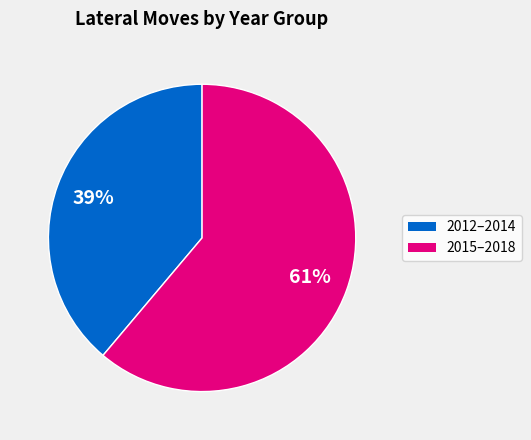

Is there any slice that represents more than half of the pie?

Yes